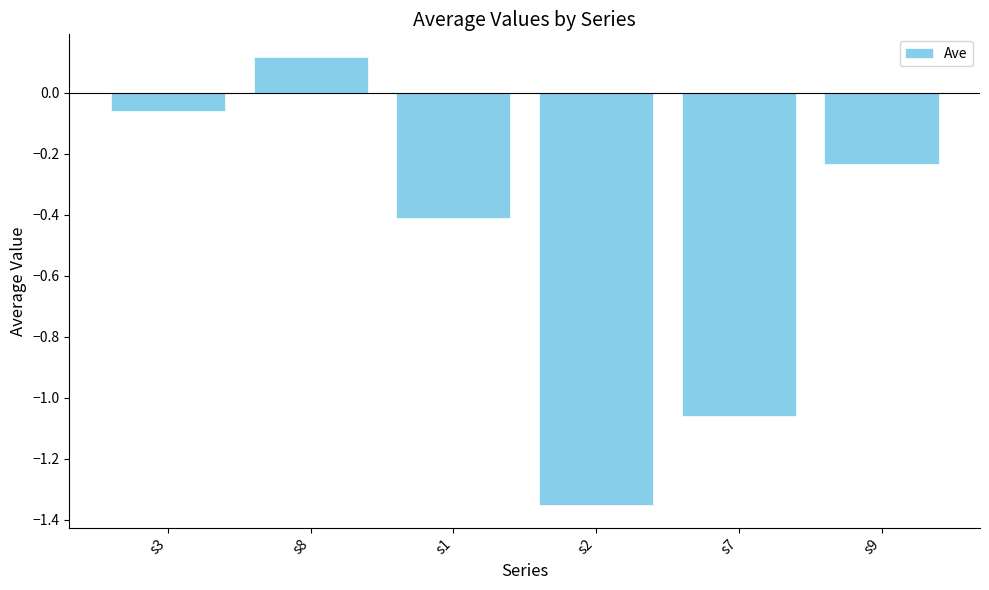

The chart shows a value of -0.7 at s2. True or false?

False